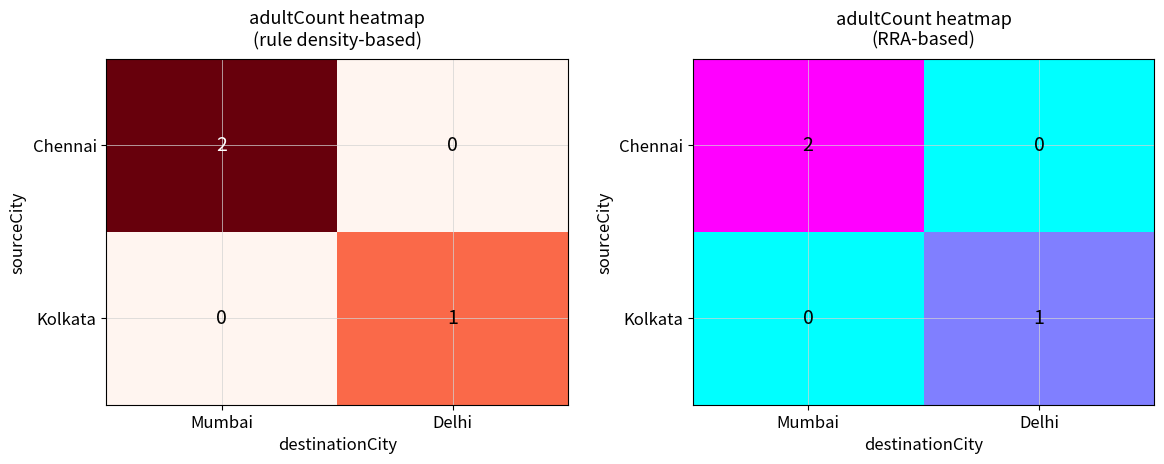

Which series has the largest range (max minus min)?

Chennai